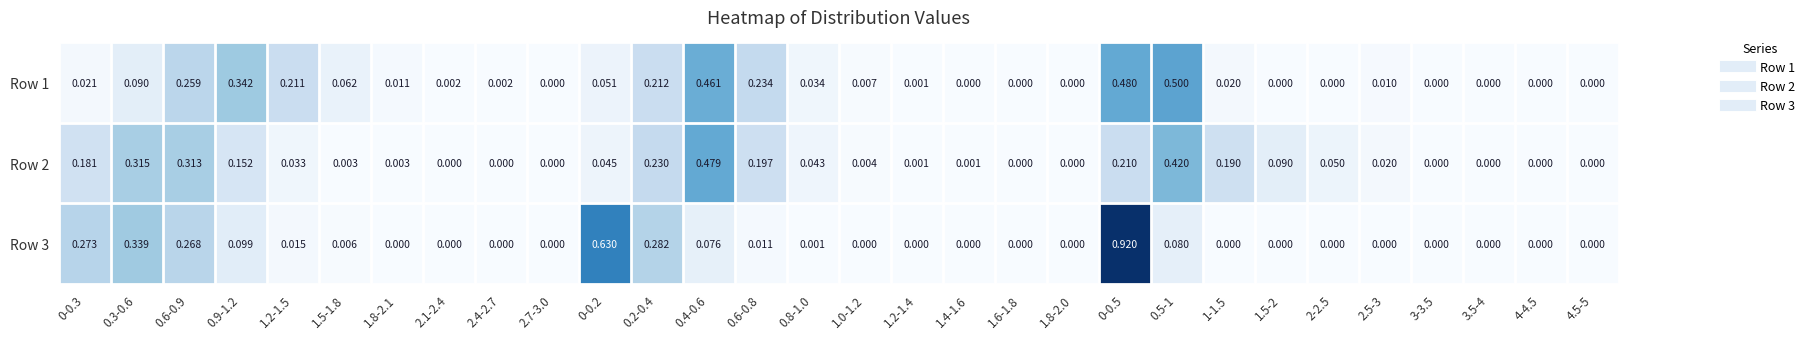

Is the value of Row 2 at 2.4-2.7 greater than the value of Row 1 at 0.6-0.8?

No